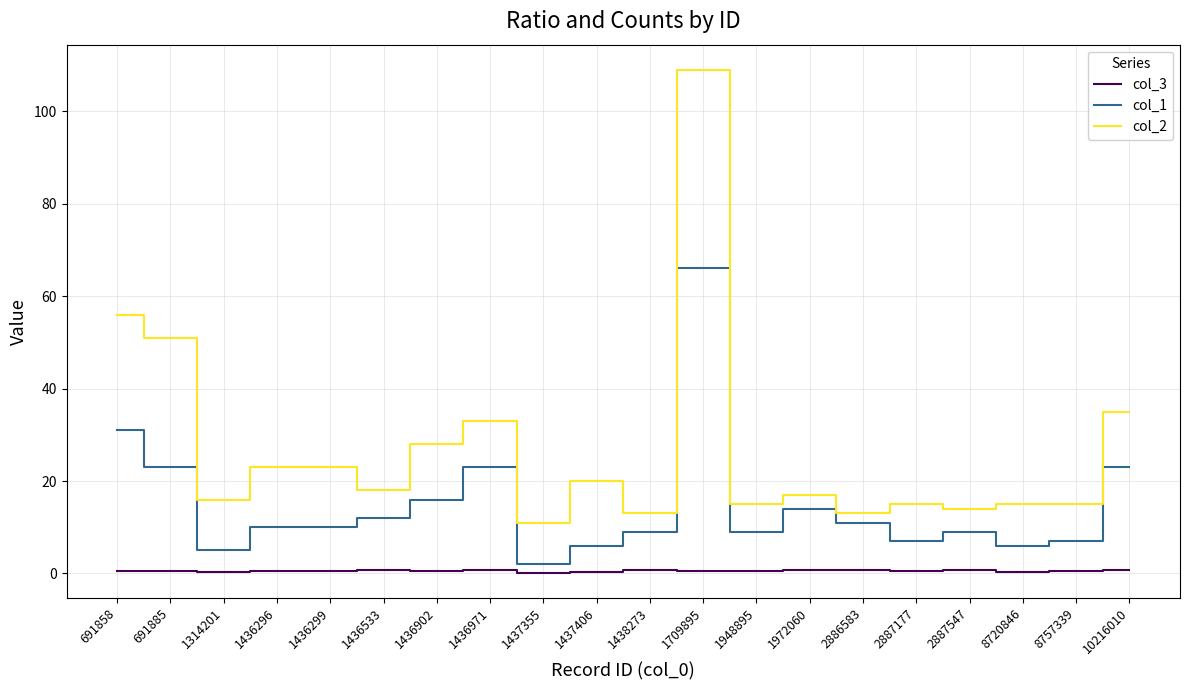

At which category does the chart reach its peak across all series?

1709895